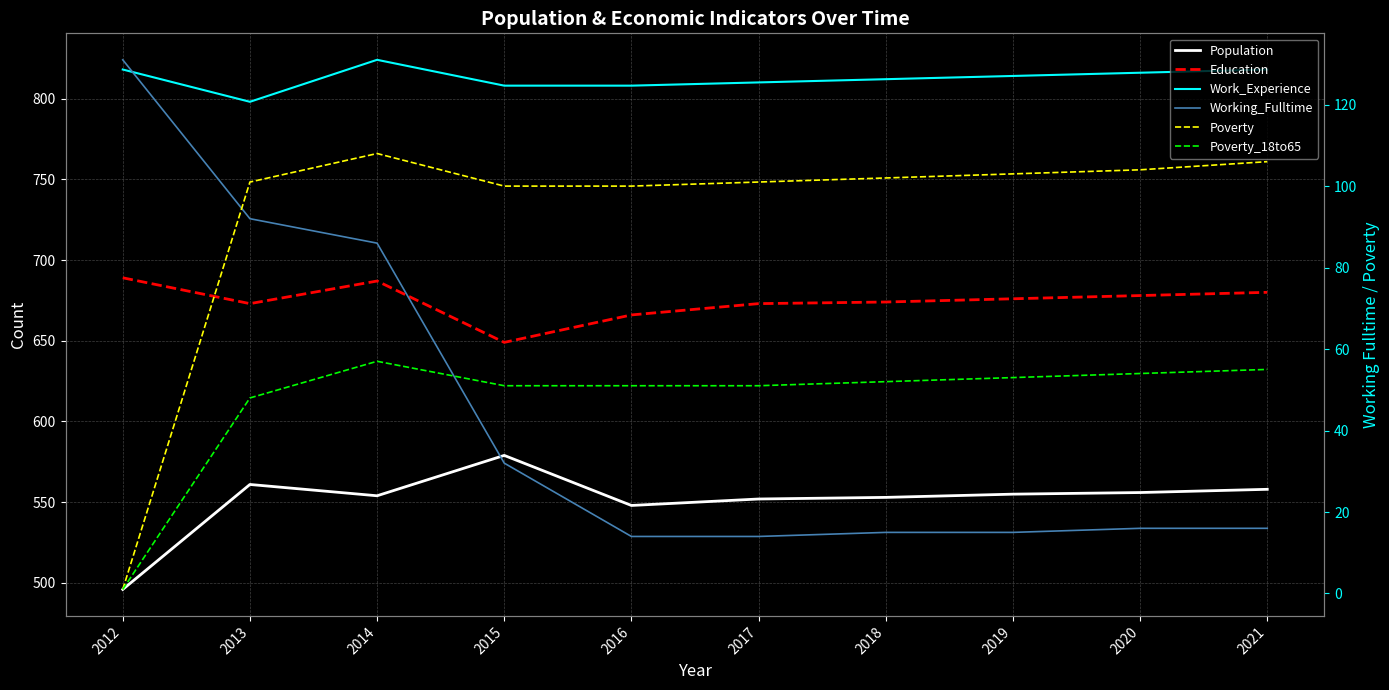

After their last crossing, which series has the higher values: Working_Fulltime or Poverty_18to65?

Poverty_18to65